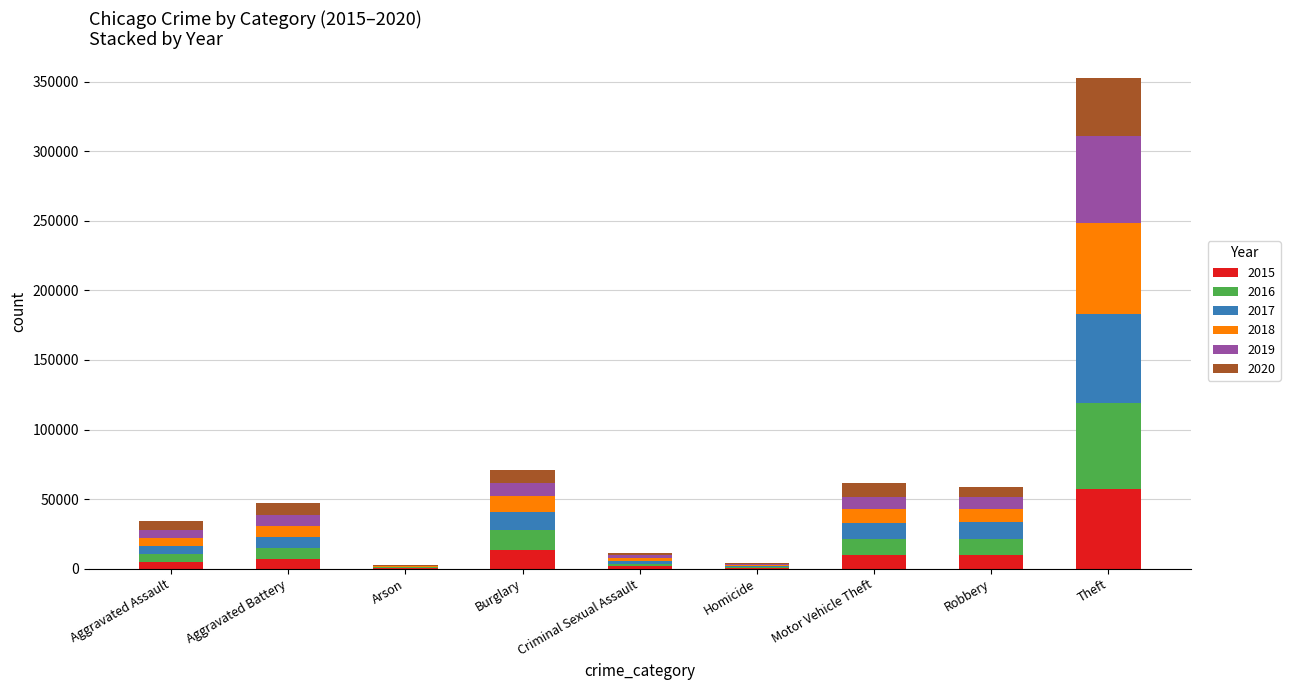

Which category has the highest value in the 2015 series?

Theft